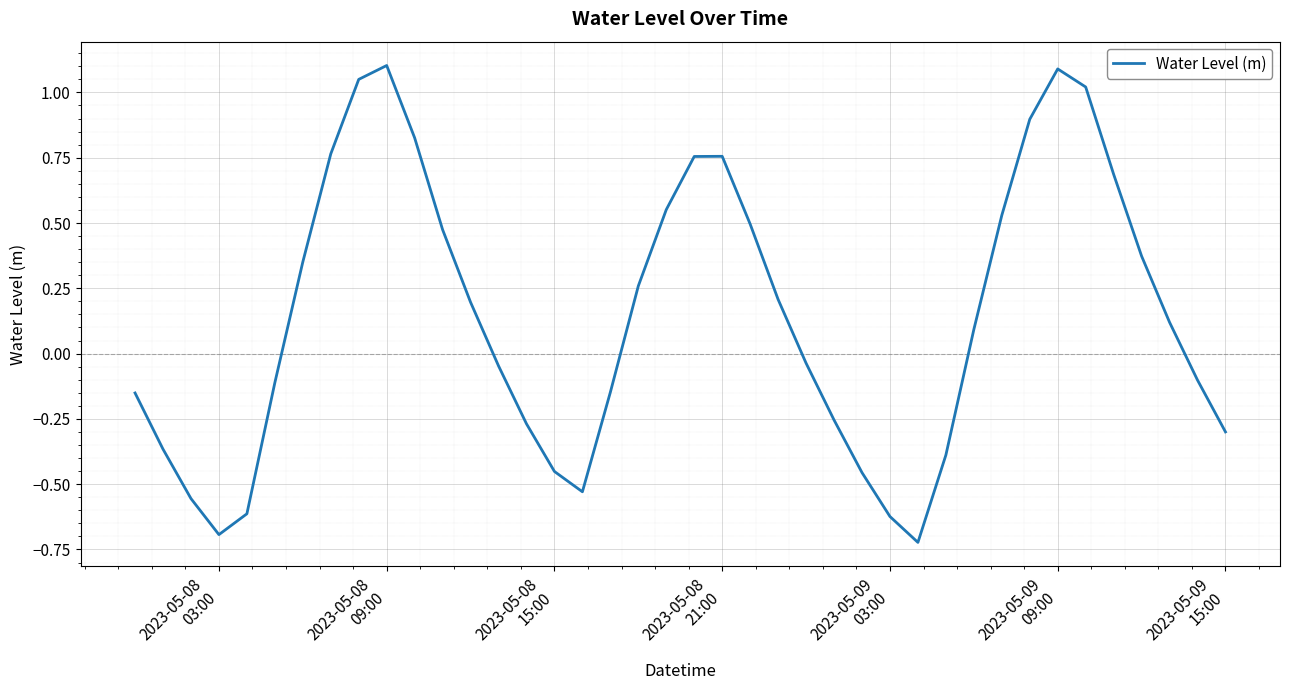

How many values are below zero?

19